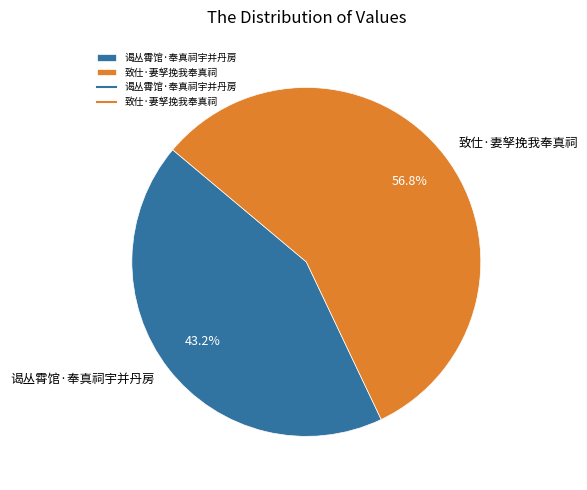

What is the total percentage of 致仕·妻孥挽我奉真祠 and 谒丛霄馆·奉真祠宇并丹房?

100.0%